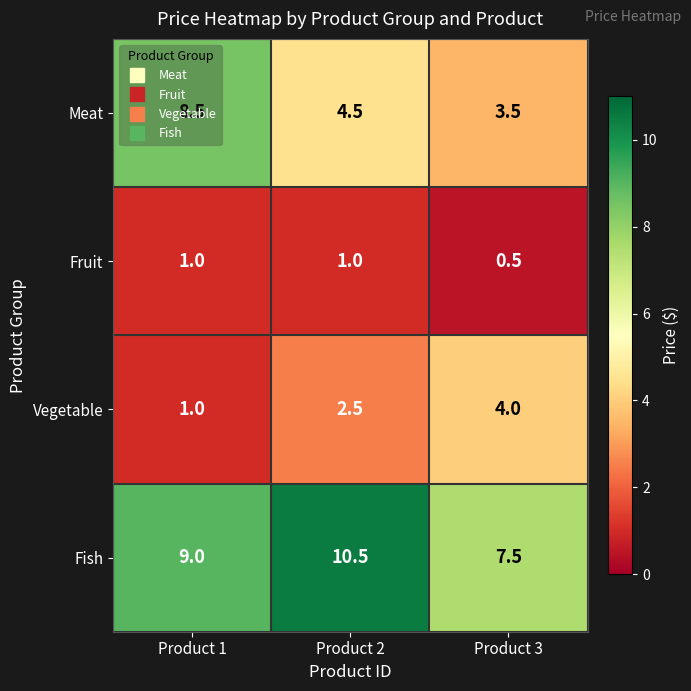

Where is Fish nearest to the value 9?

Product 1